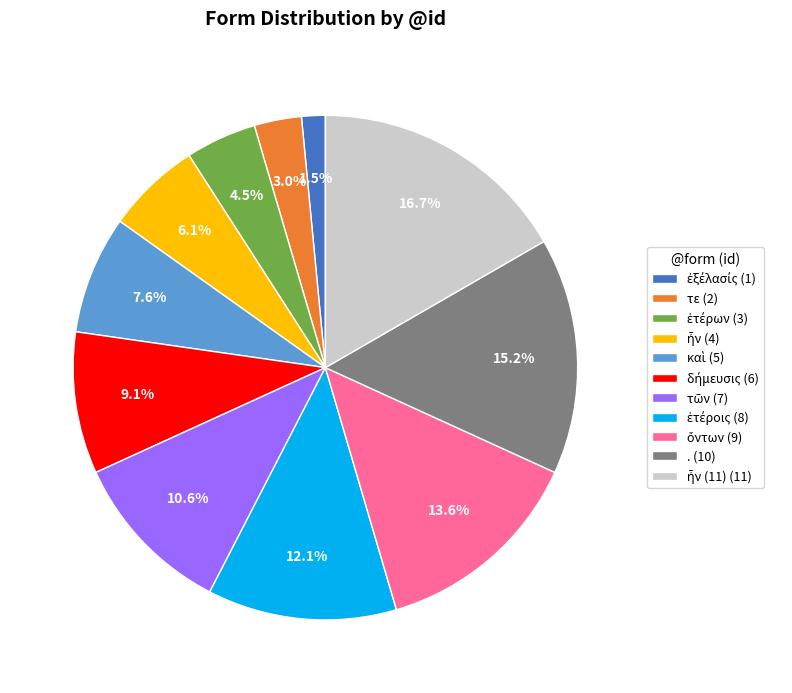

Is . (10) the majority of the pie?

No